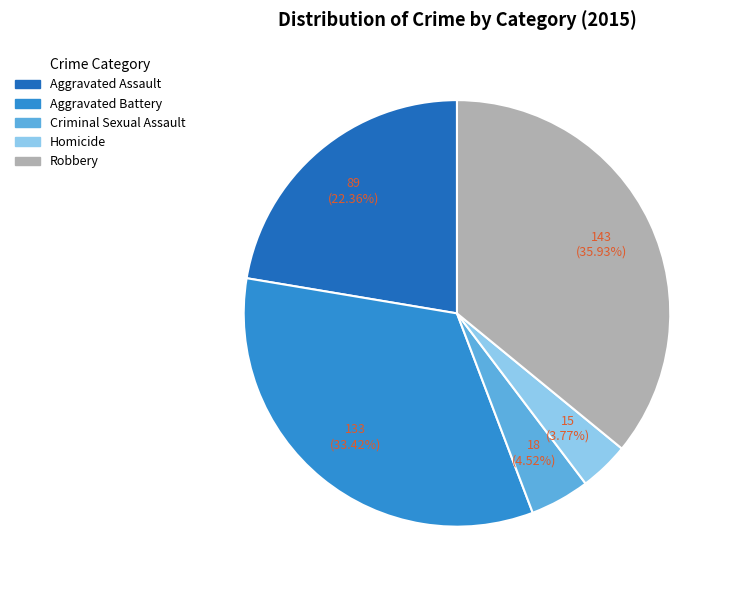

To the nearest percent, what is the average slice percentage?

20%